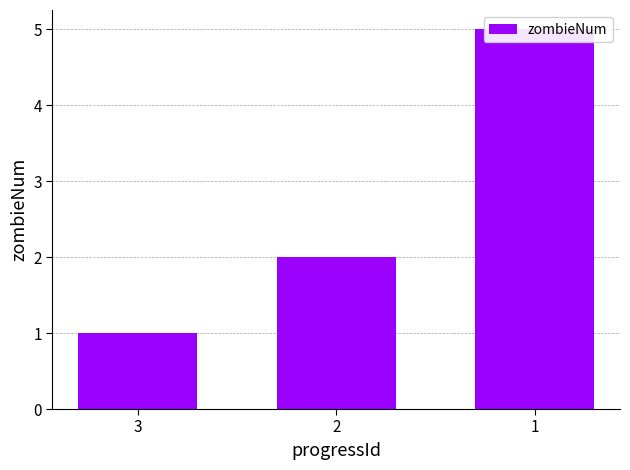

Reading left to right, extract all data points from this chart.

3=1	2=2	1=5